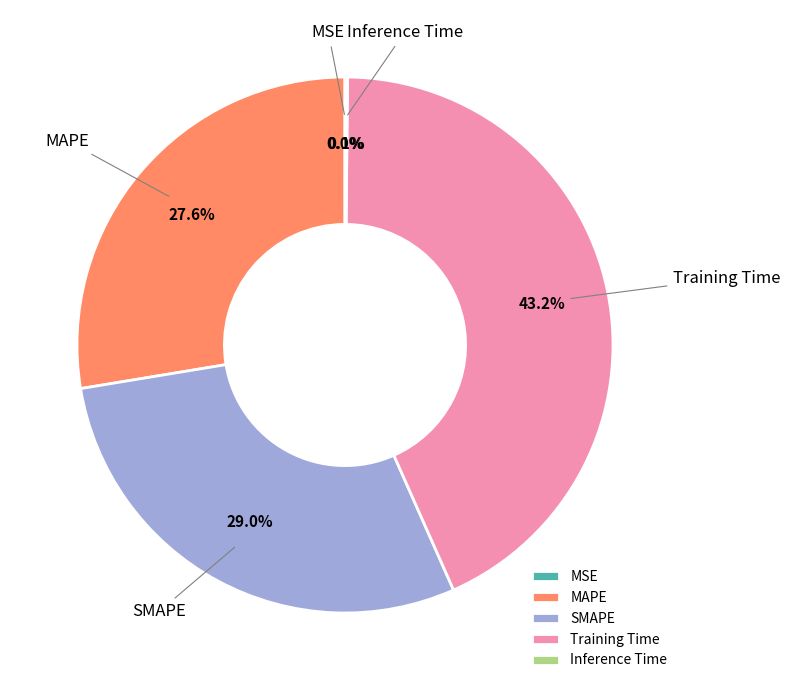

Is there any slice that represents more than half of the pie?

No